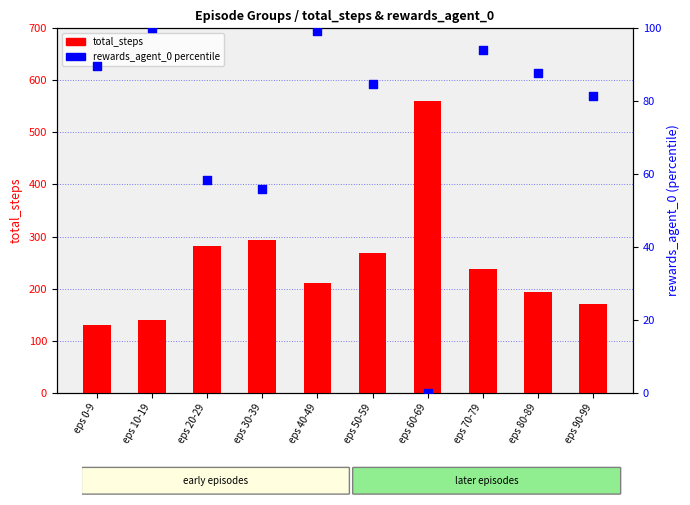

Which series contains the lowest Y value?

rewards_agent_0 percentile